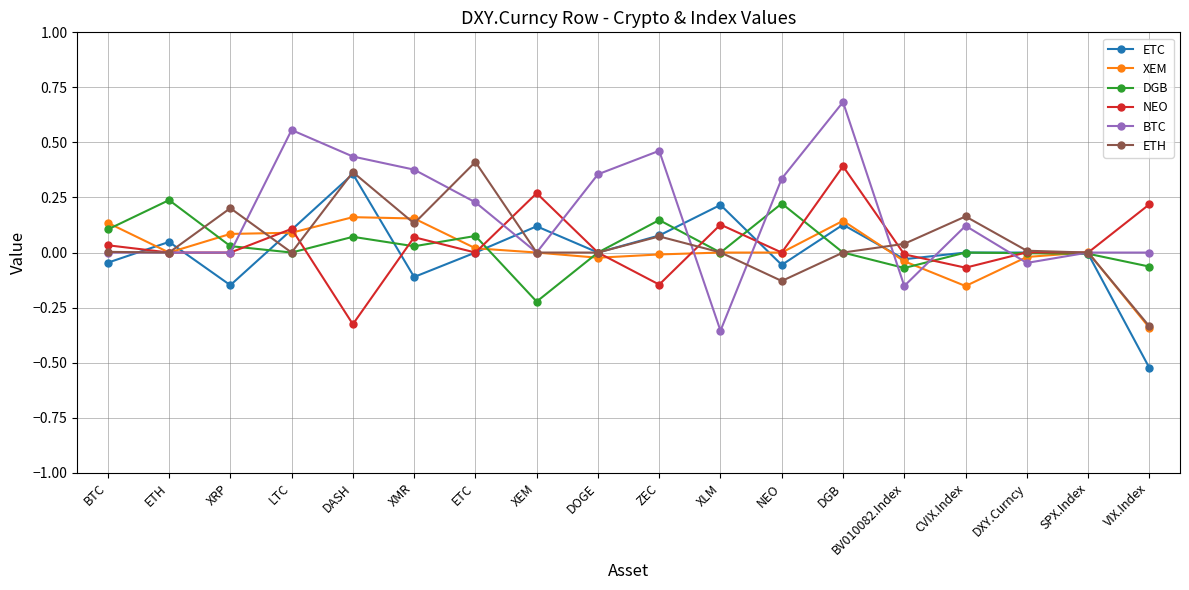

What is the label of the 9th point from the left?

DOGE